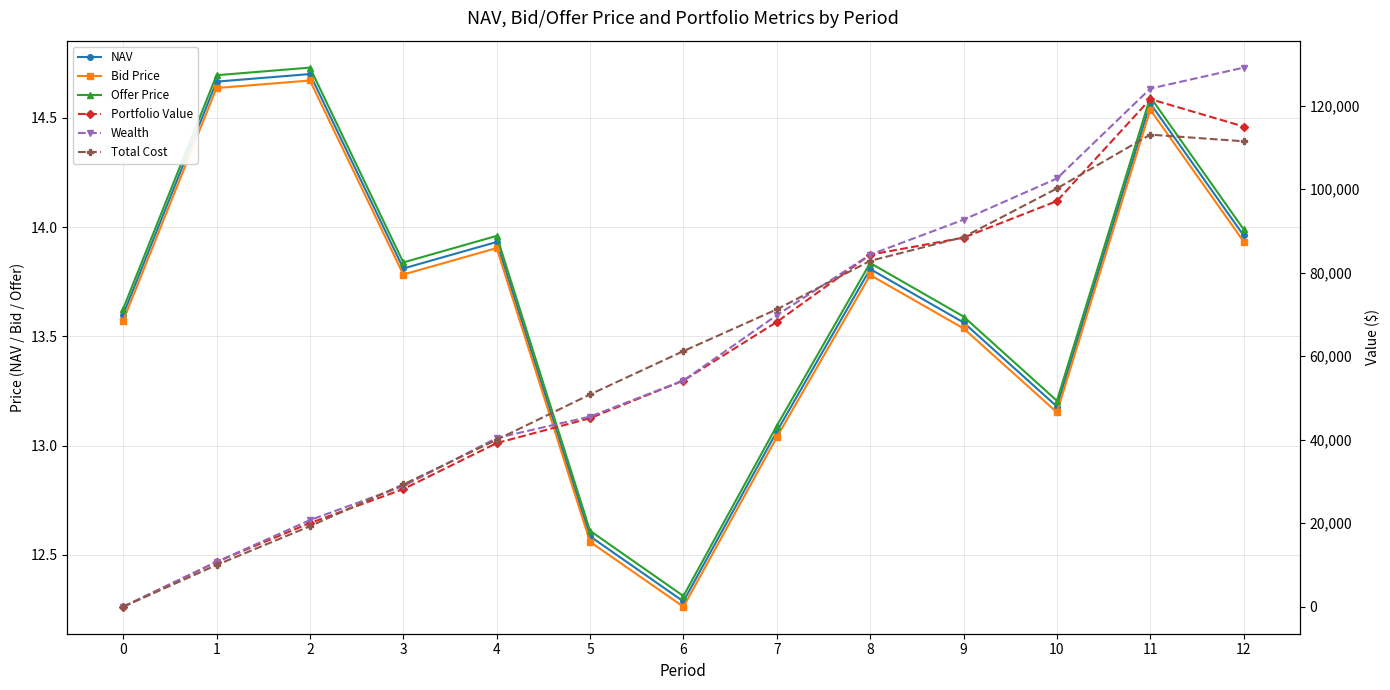

True or false: Bid Price and Offer Price intersect in this chart.

False